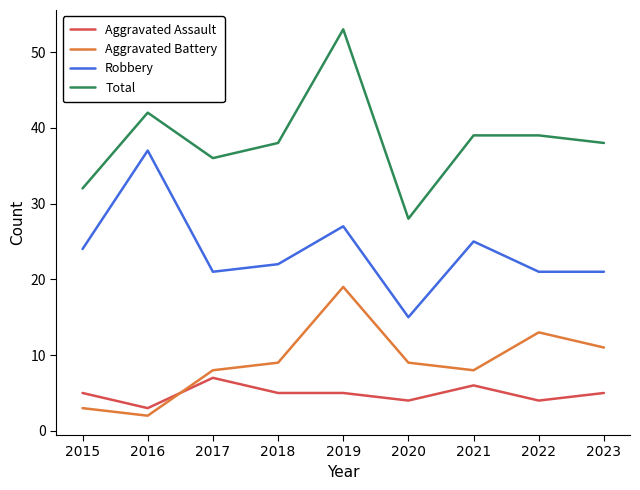

Count the Aggravated Assault values in the range 4 to 5.

6